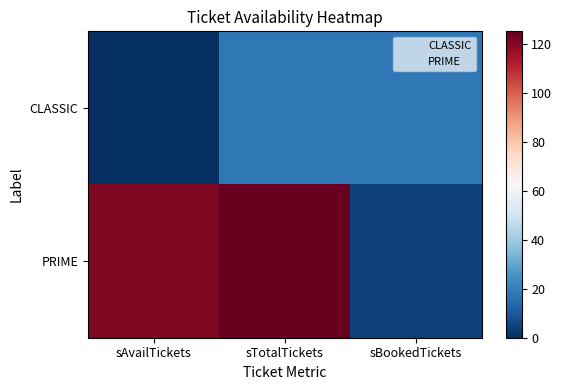

Reading right to left, transcribe all the data shown in this chart.

CLASSIC: sBookedTickets=18	sTotalTickets=18	sAvailTickets=0
PRIME: sBookedTickets=4	sTotalTickets=125	sAvailTickets=121